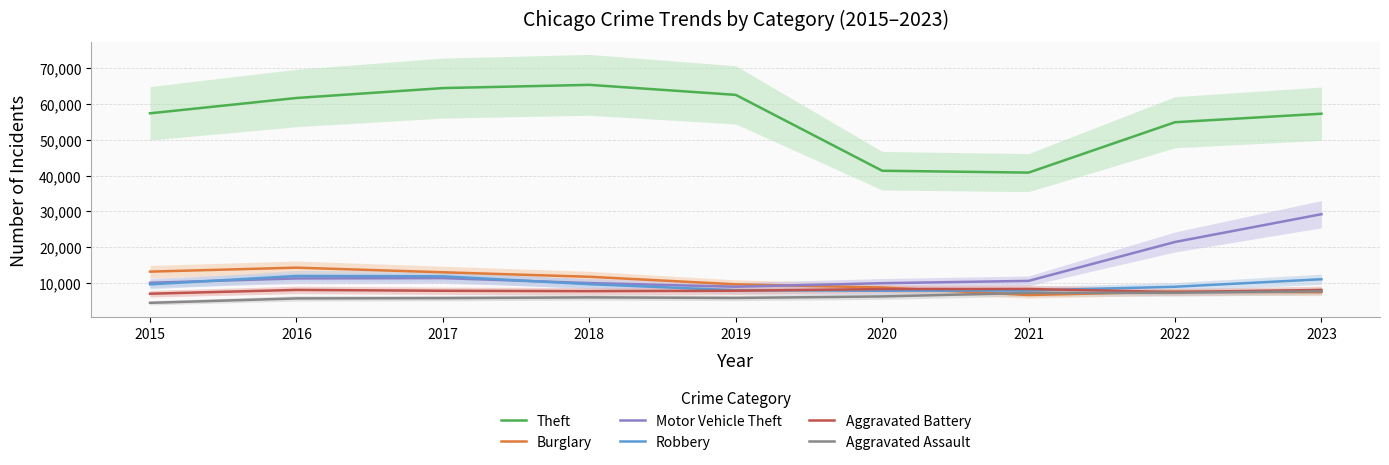

Reading right to left, what are all the values shown in this chart?

Theft: 2023=57239	2022=54861	2021=40808	2020=41328	2019=62494	2018=65288	2017=64386	2016=61623	2015=57350
Burglary: 2023=7457	2022=7594	2021=6662	2020=8758	2019=9638	2018=11747	2017=13001	2016=14289	2015=13184
Motor Vehicle Theft: 2023=29203	2022=21457	2021=10602	2020=9959	2019=8977	2018=9985	2017=11380	2016=11286	2015=10068
Robbery: 2023=11057	2022=8963	2021=7918	2020=7855	2019=7995	2018=9681	2017=11880	2016=11960	2015=9638
Aggravated Battery: 2023=8074	2022=7488	2021=8347	2020=8319	2019=7858	2018=7735	2017=7845	2016=8086	2015=7019
Aggravated Assault: 2023=7703	2022=7280	2021=7242	2020=6264	2019=5841	2018=6001	2017=5793	2016=5712	2015=4480